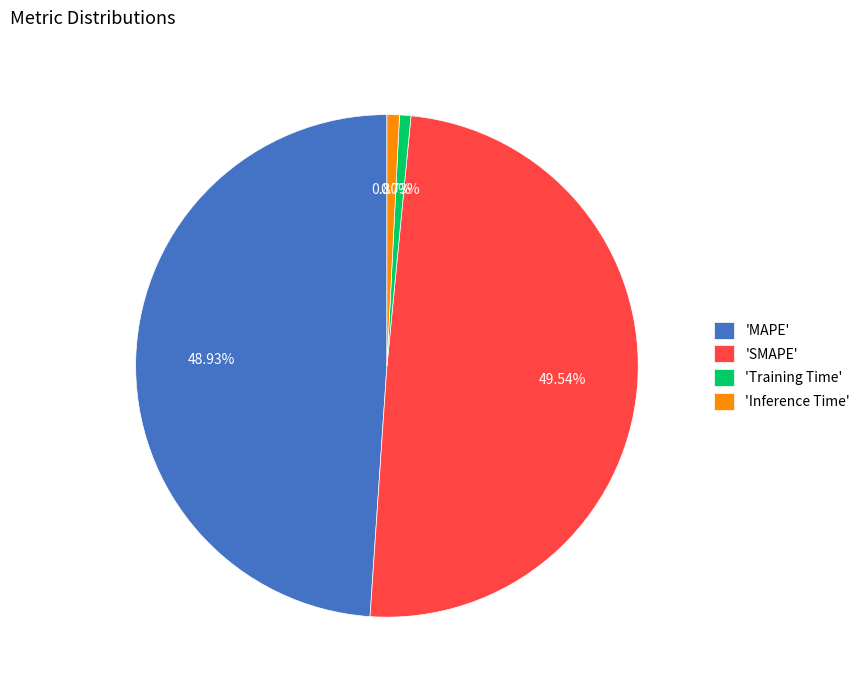

Do 'Inference Time' and 'Training Time' together represent more than half of the pie?

No